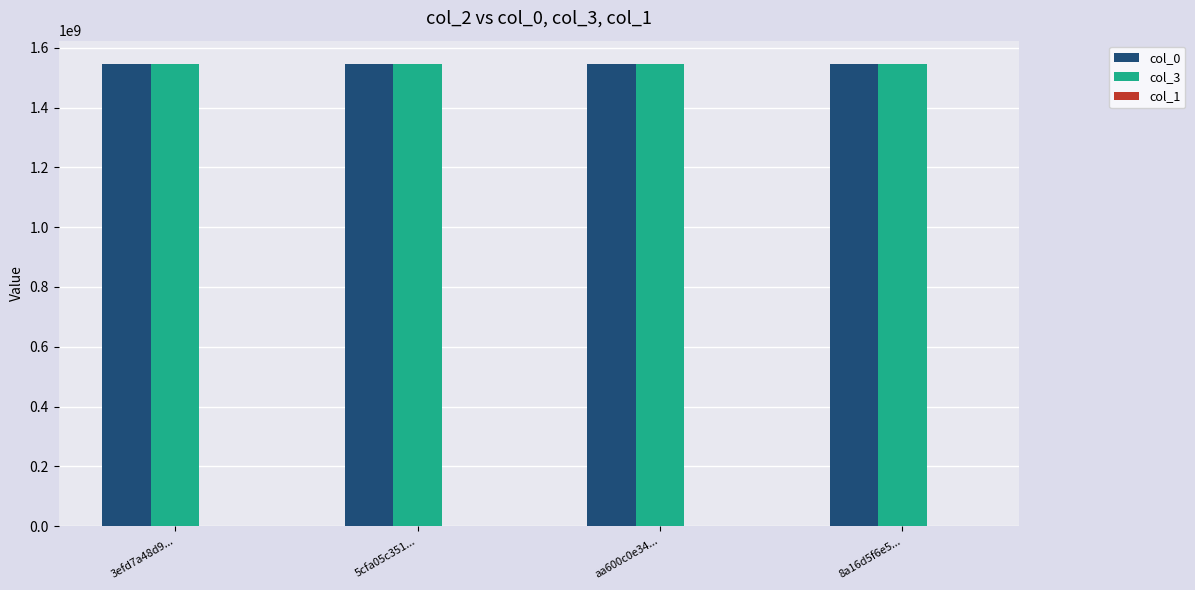

Count the number of categories in the chart.

4